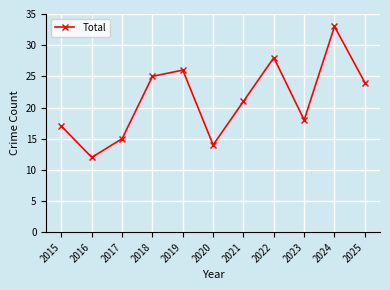

At which category does the chart reach its peak across all series?

2024